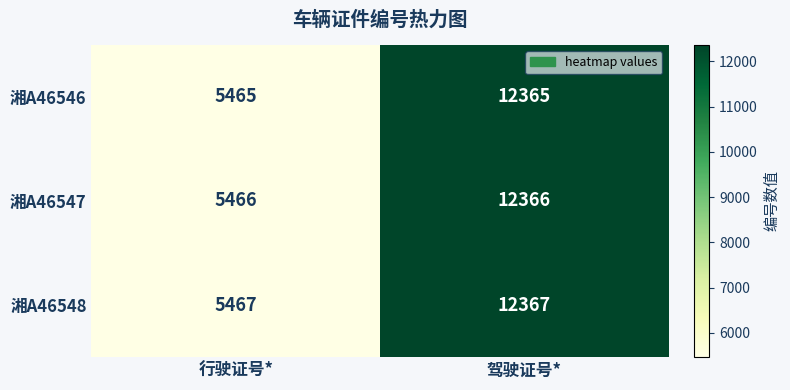

What is the approximate value of 湘A46548 at 驾驶证号*?

12367